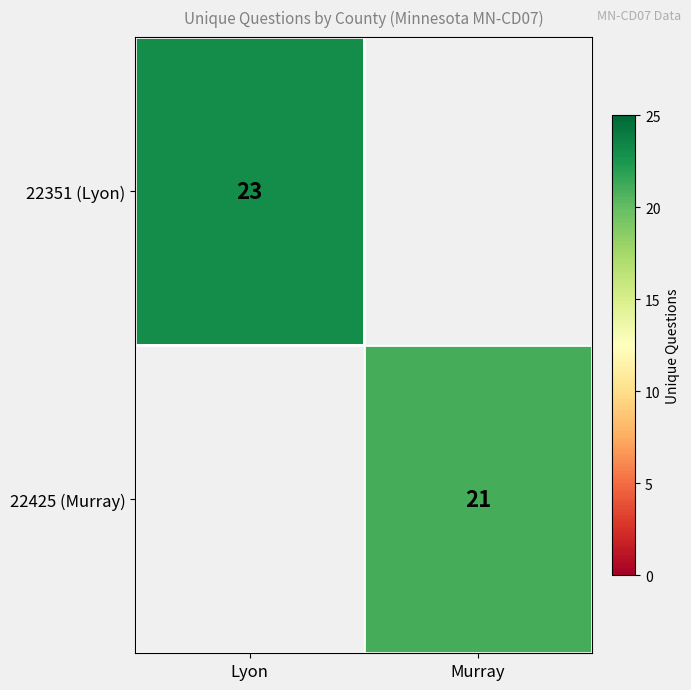

The 22351 (Lyon) series shows 7.3 at Lyon. True or false?

False